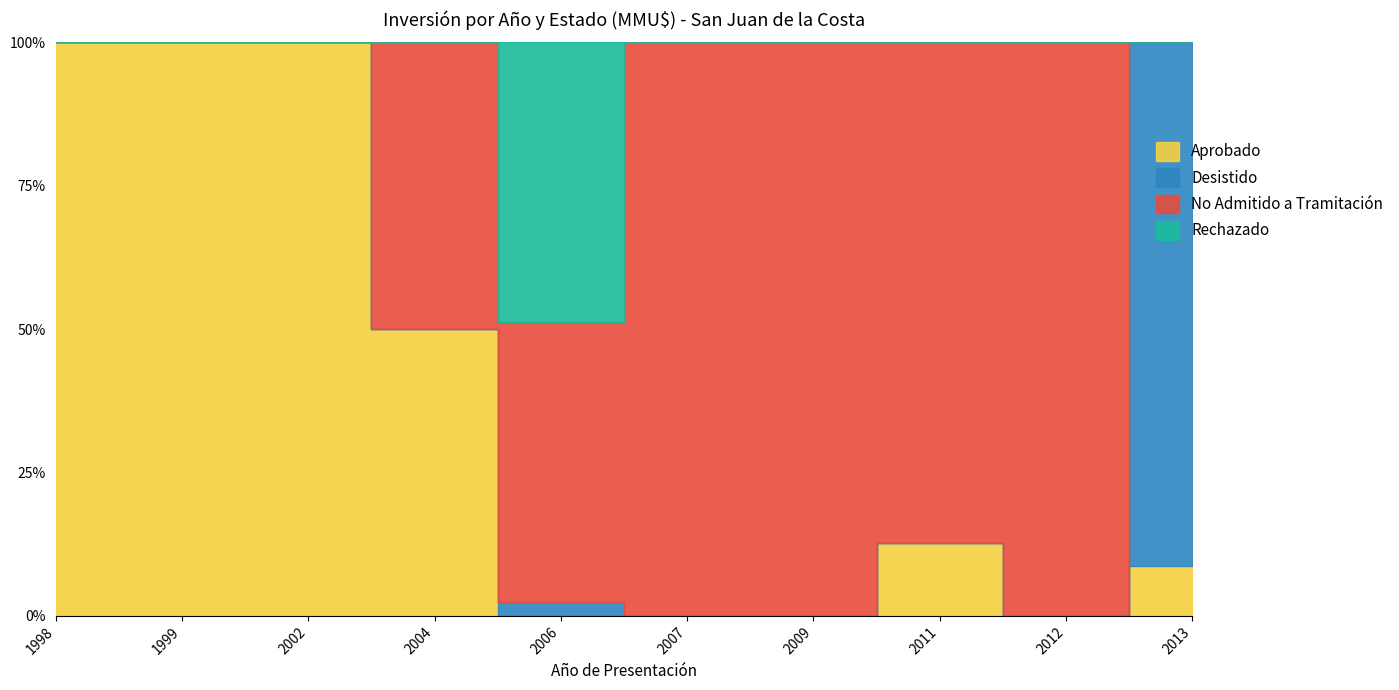

What is the sum of all Rechazado values?

4000